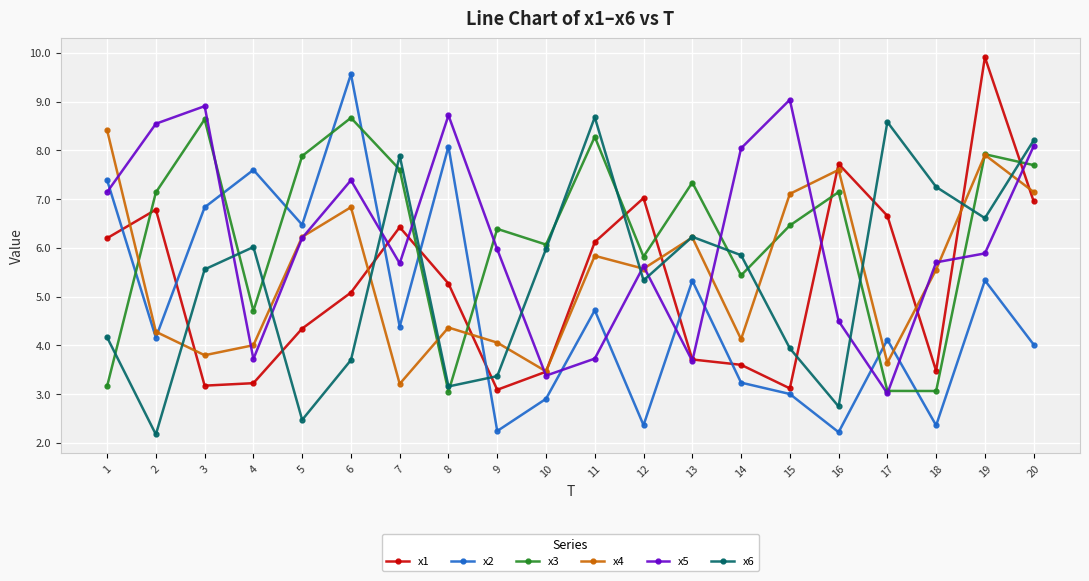

Which series has the largest range (max minus min)?

x2